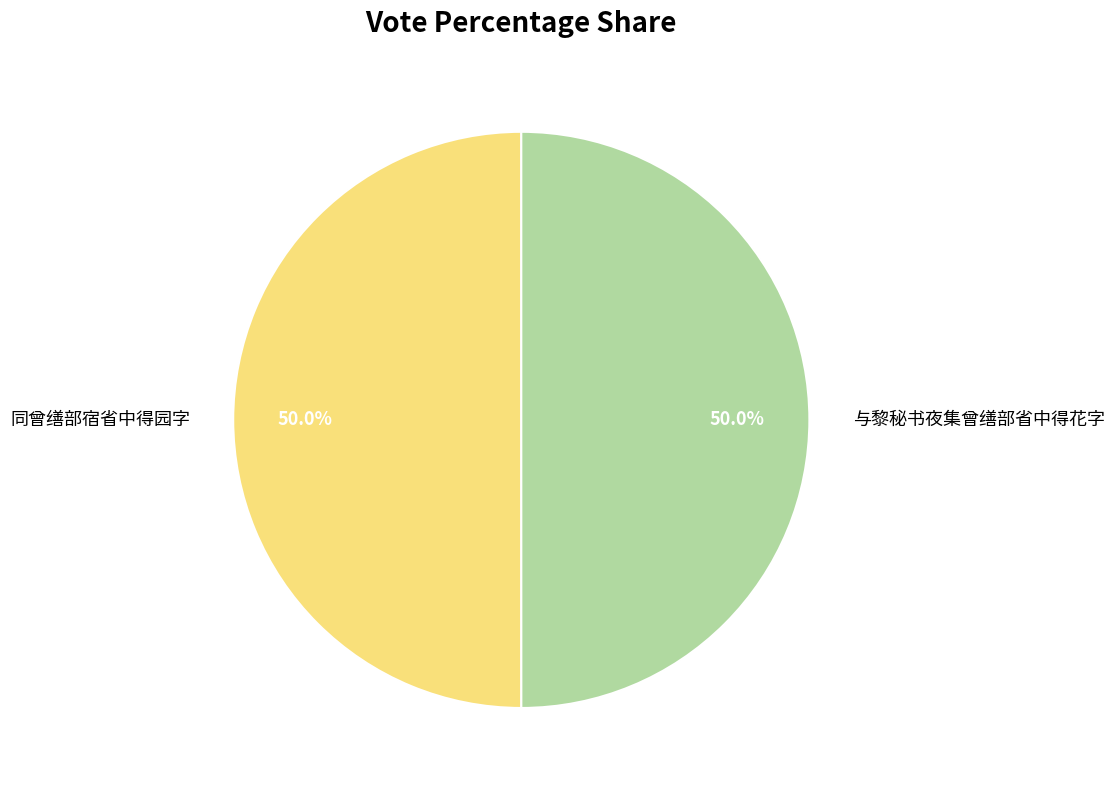

Approximately how many times larger is the value at 同曾缮部宿省中得园字 compared to 与黎秘书夜集曾缮部省中得花字?

1.0